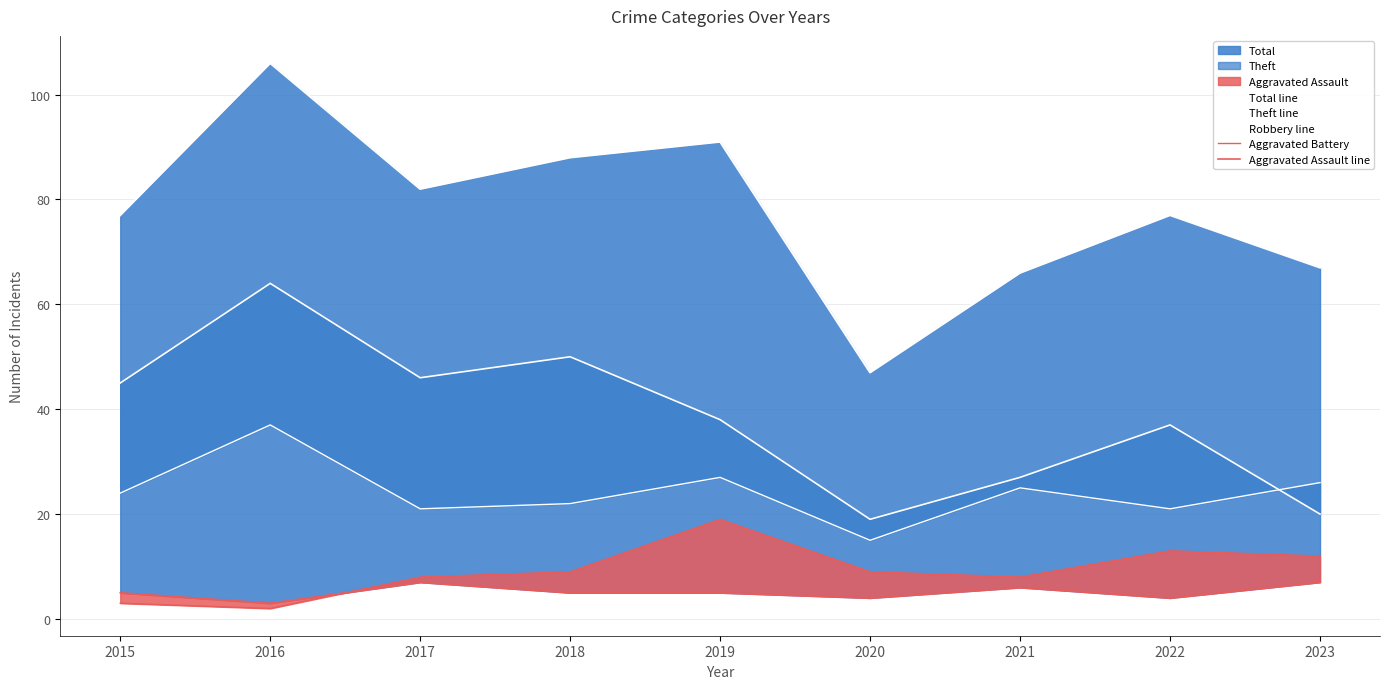

In Theft line, how many points are higher than both neighbors (excluding endpoints)?

3